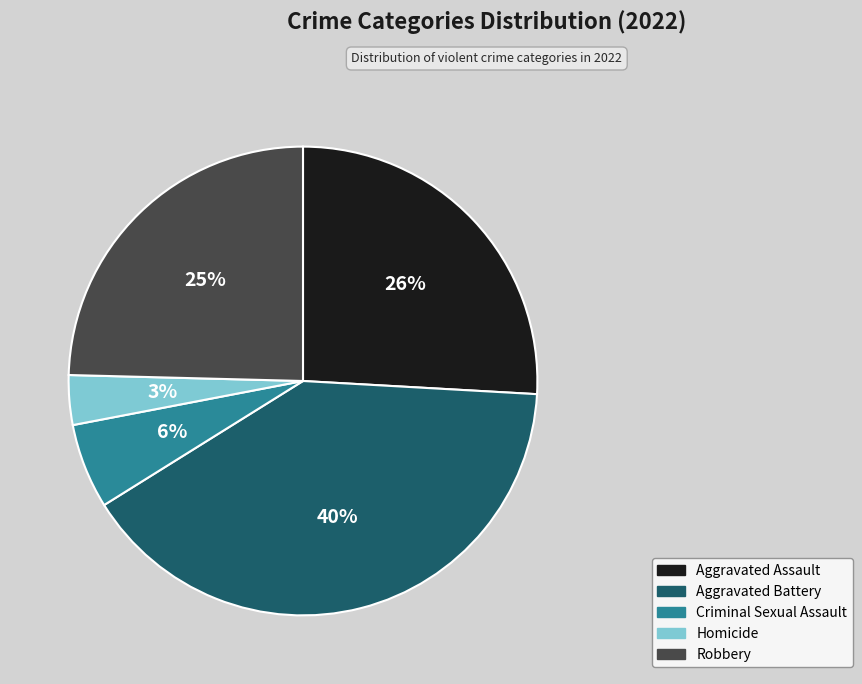

To the nearest percent, what portion does Aggravated Assault represent?

26%